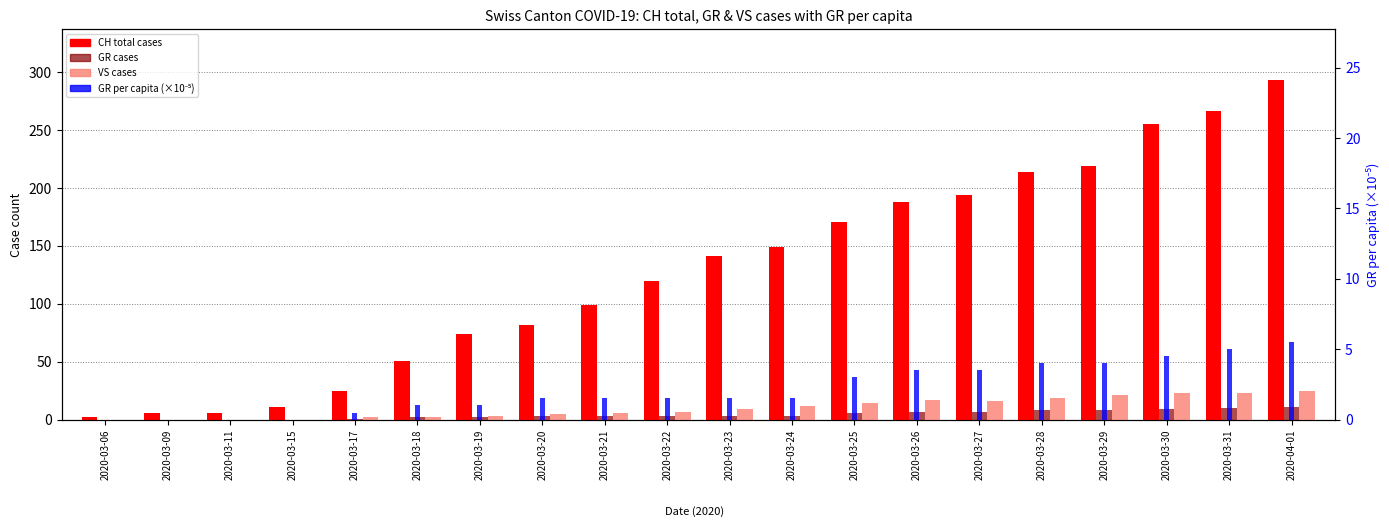

Does the chart contain stacked bars?

No